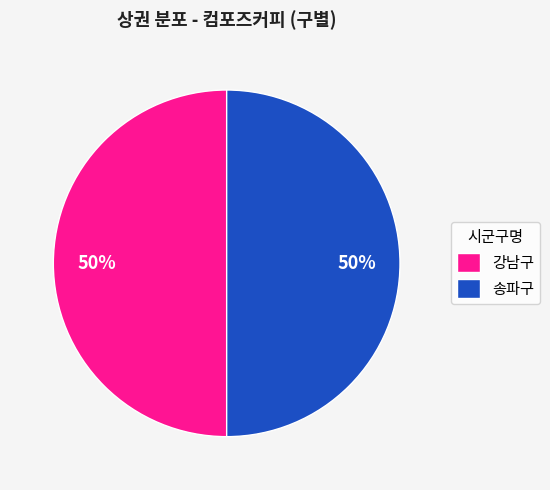

How many slices are in this pie chart?

2